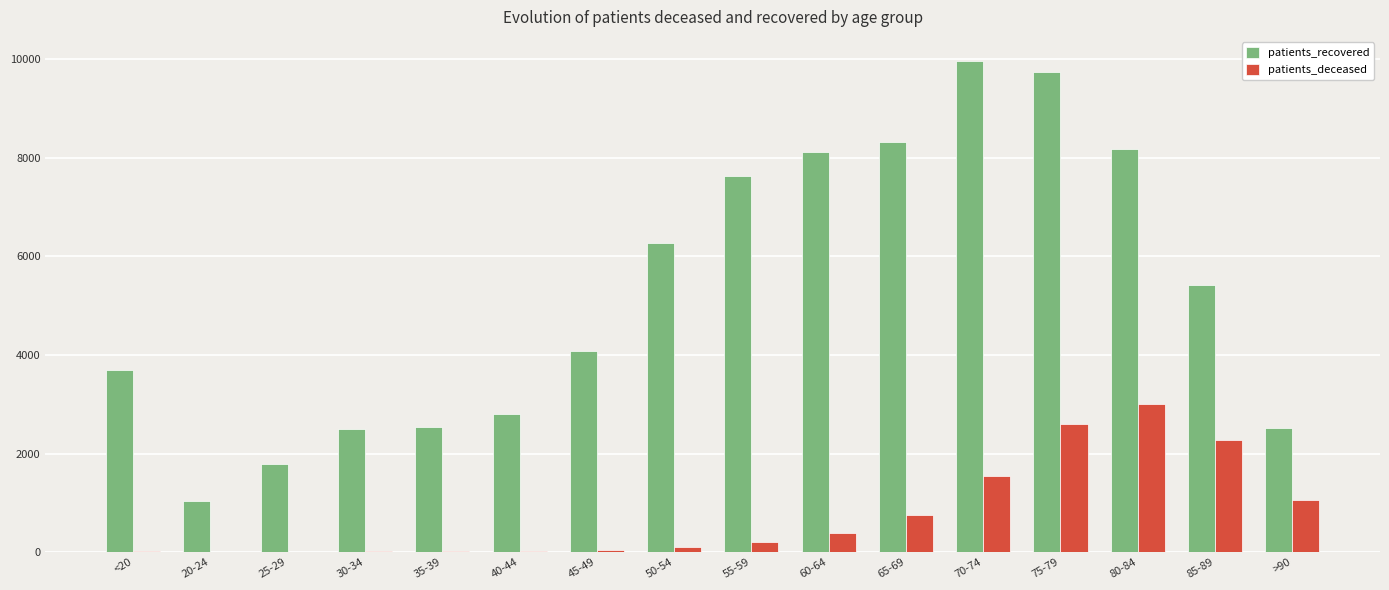

Is it true that patients_recovered equals 8185 at 80-84?

True